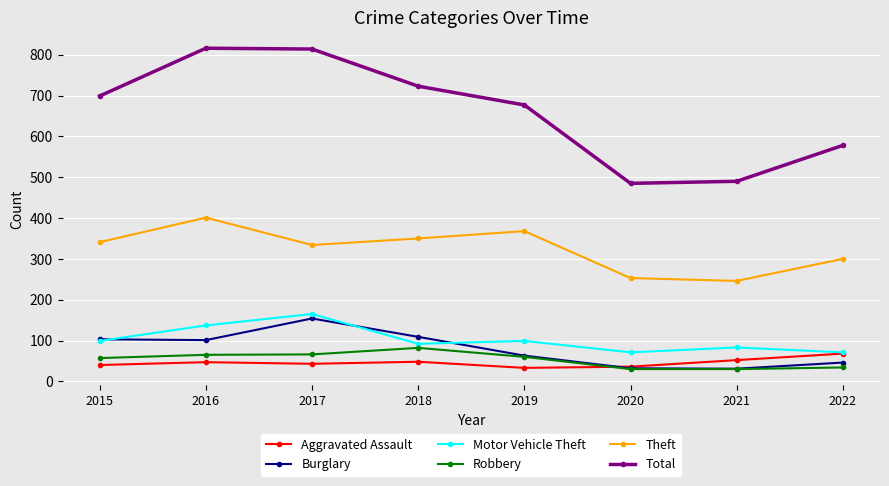

Which series has the largest total across all categories?

Total